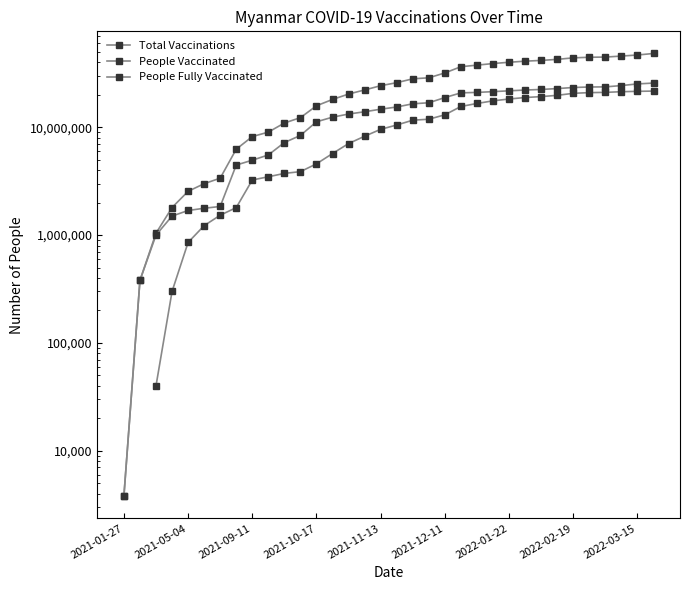

At which category is the sum across all series the highest?

2022-03-19